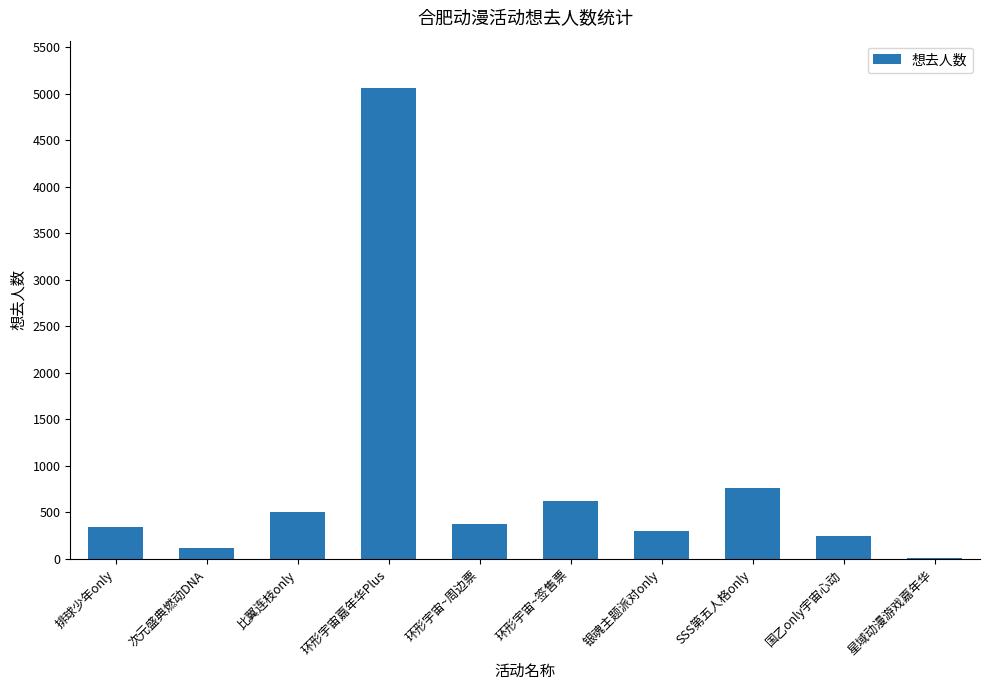

Are the bars grouped side by side (vs. stacked)?

No